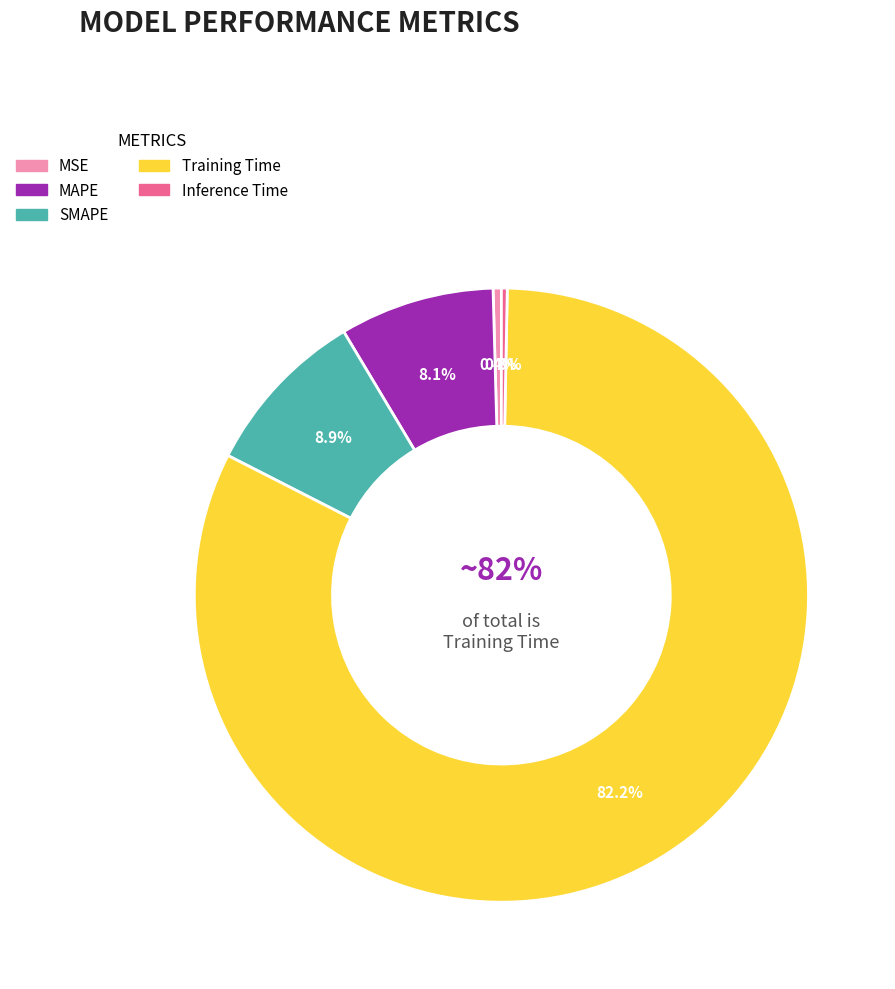

The MAPE slice represents 8% of the pie. True or false?

True